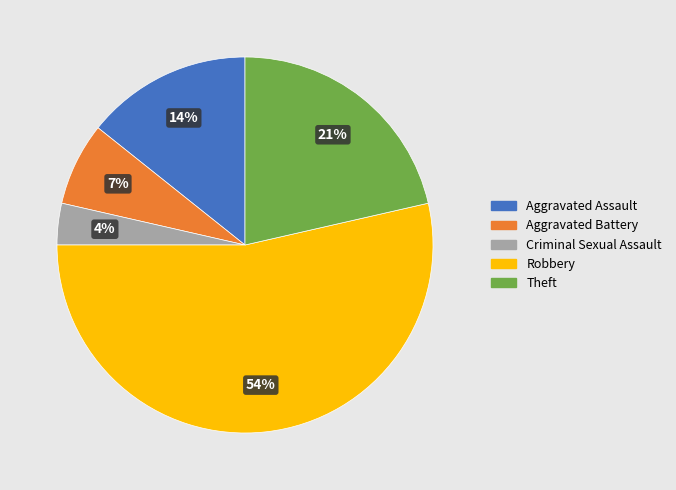

Which slice is the smallest?

Criminal Sexual Assault